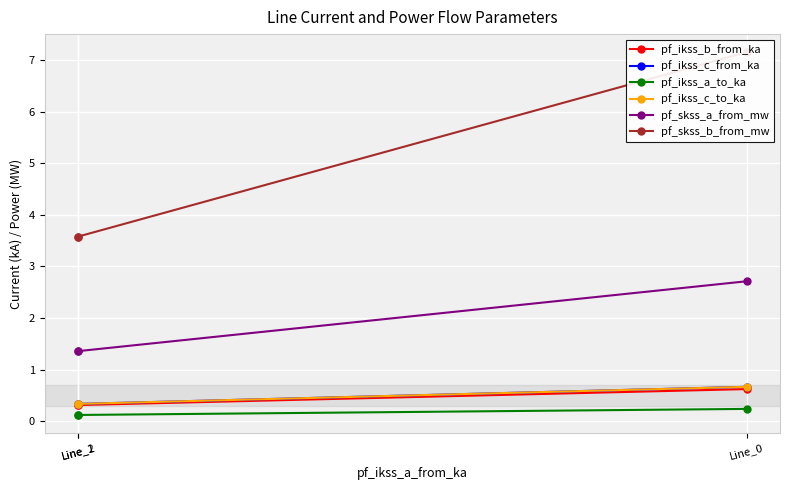

What are all the series names shown in the legend?

pf_ikss_b_from_ka, pf_ikss_c_from_ka, pf_ikss_a_to_ka, pf_ikss_c_to_ka, pf_skss_a_from_mw, pf_skss_b_from_mw